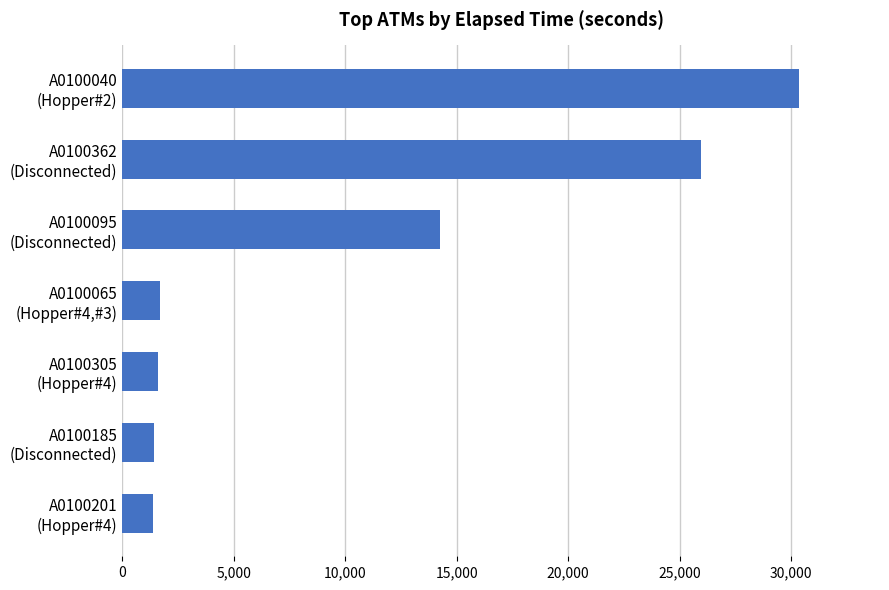

How many categories are shown in the chart?

7